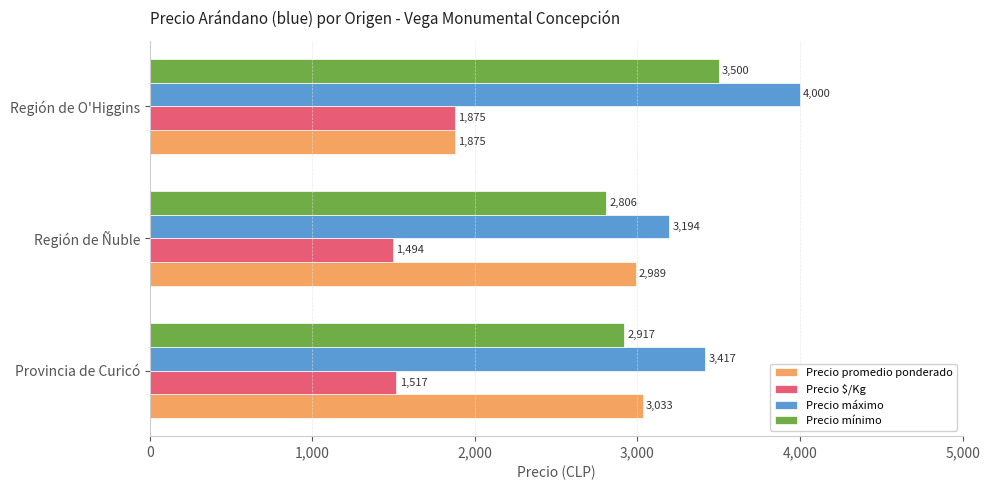

What is the sum of all Precio $/Kg values?

4886